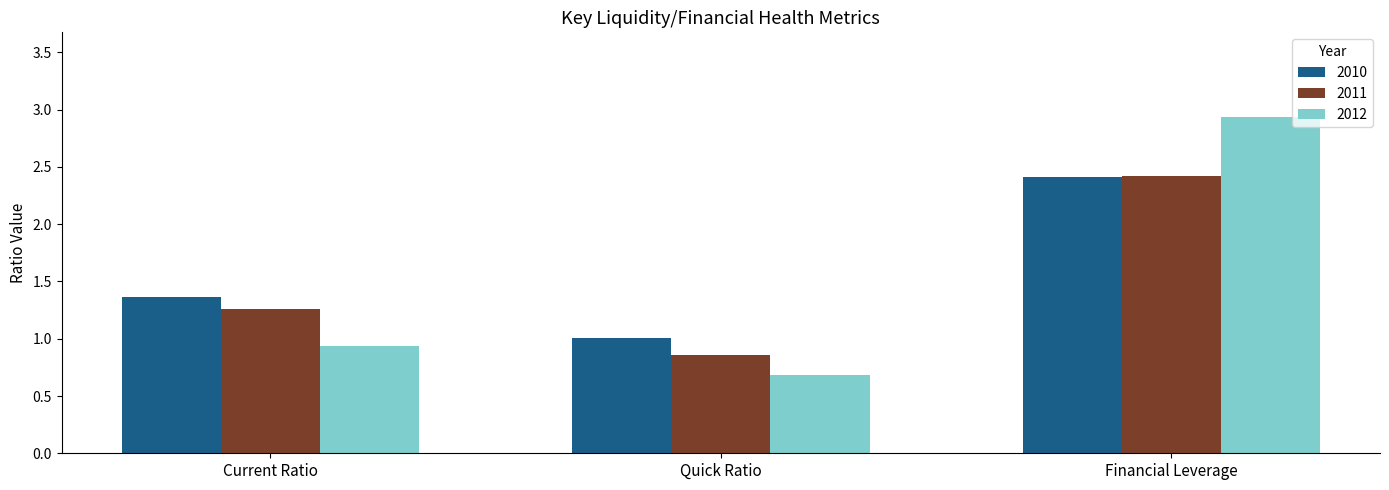

Is it true that 2010 equals 0.5 at Quick Ratio?

False